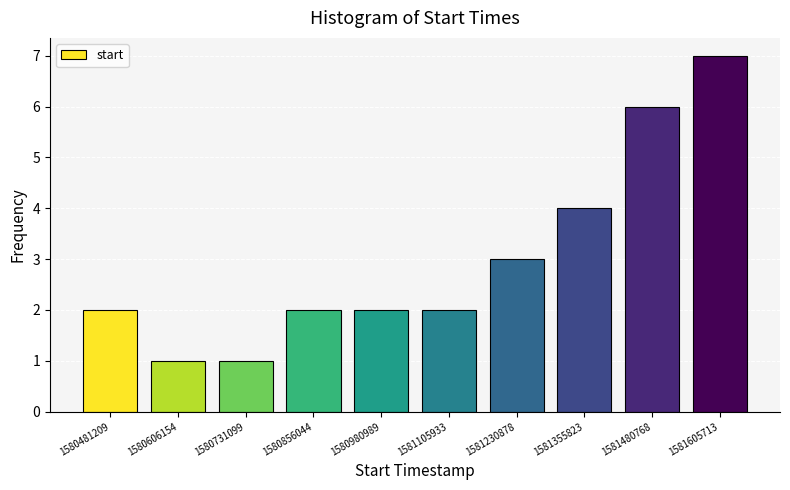

Reading left to right, transcribe all the data shown in this chart.

2	1	1	2	2	2	3	4	6	7